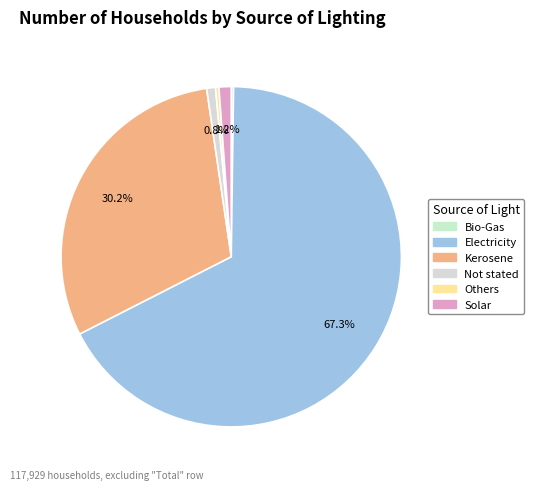

To the nearest percent, what is the average slice percentage?

17%